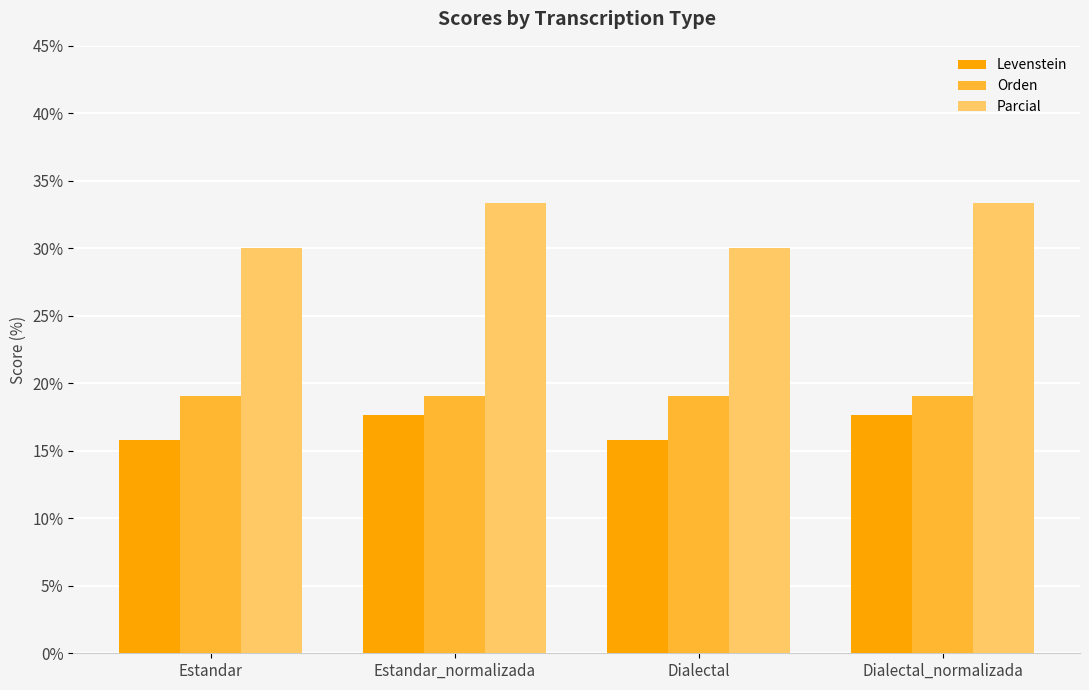

What is the difference between the highest and lowest values at Dialectal_normalizada?

15.7